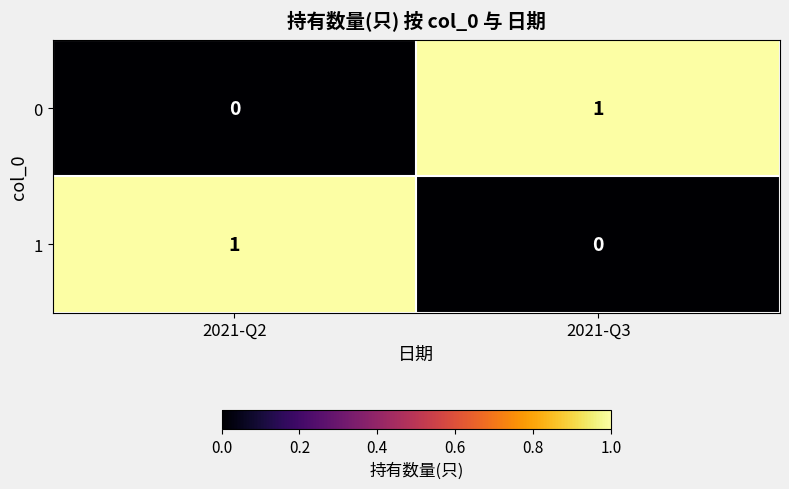

List the labels in order of 1 value, largest first.

2021-Q2, 2021-Q3